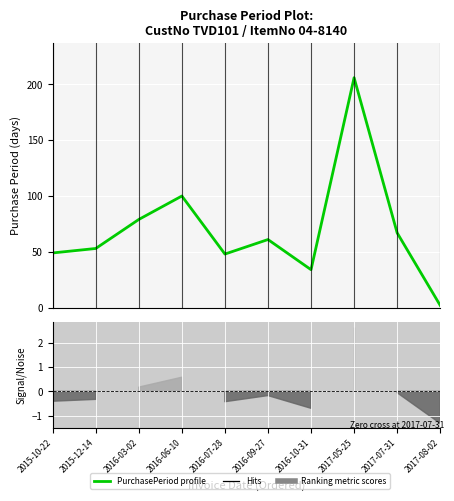

What is the ratio of the value at 2016-03-02 to the value at 2017-07-31?

1.2